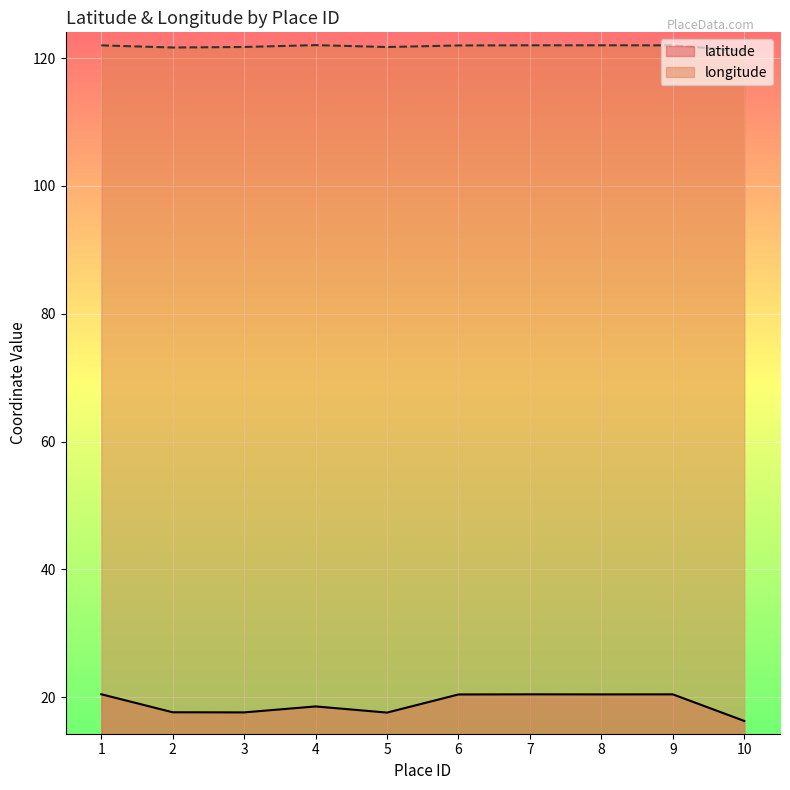

Where is longitude nearest to the value 121?

10